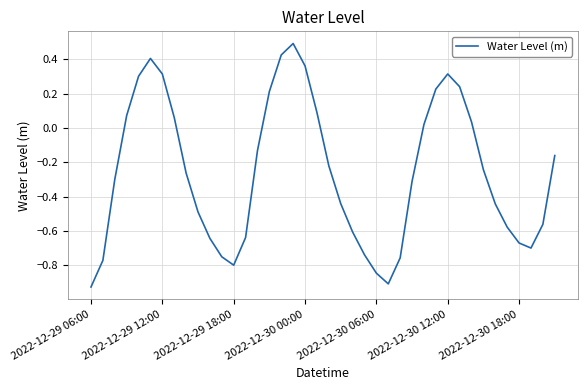

What is the greatest value displayed?

0.5